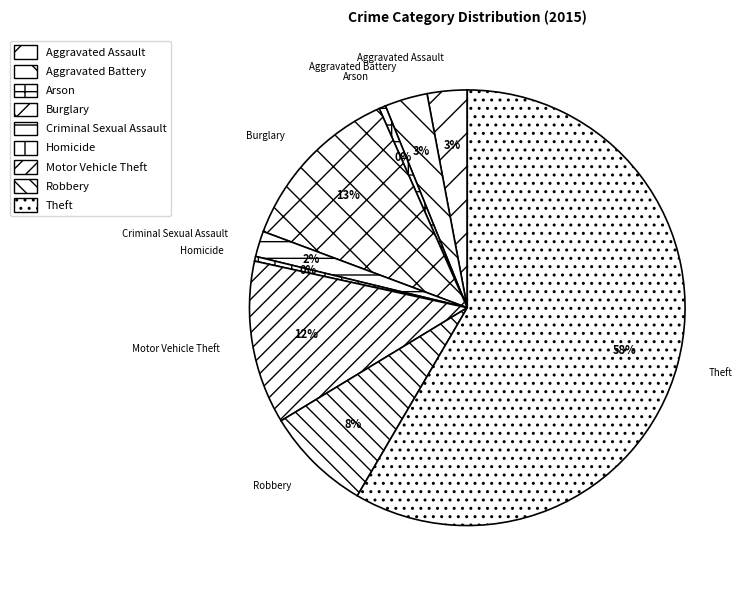

To the nearest percent, what is the average slice percentage?

11%